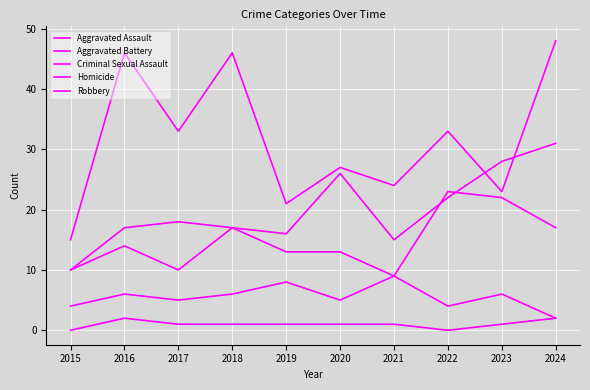

What is the value of the Aggravated Battery point at the 6th from the left?

13